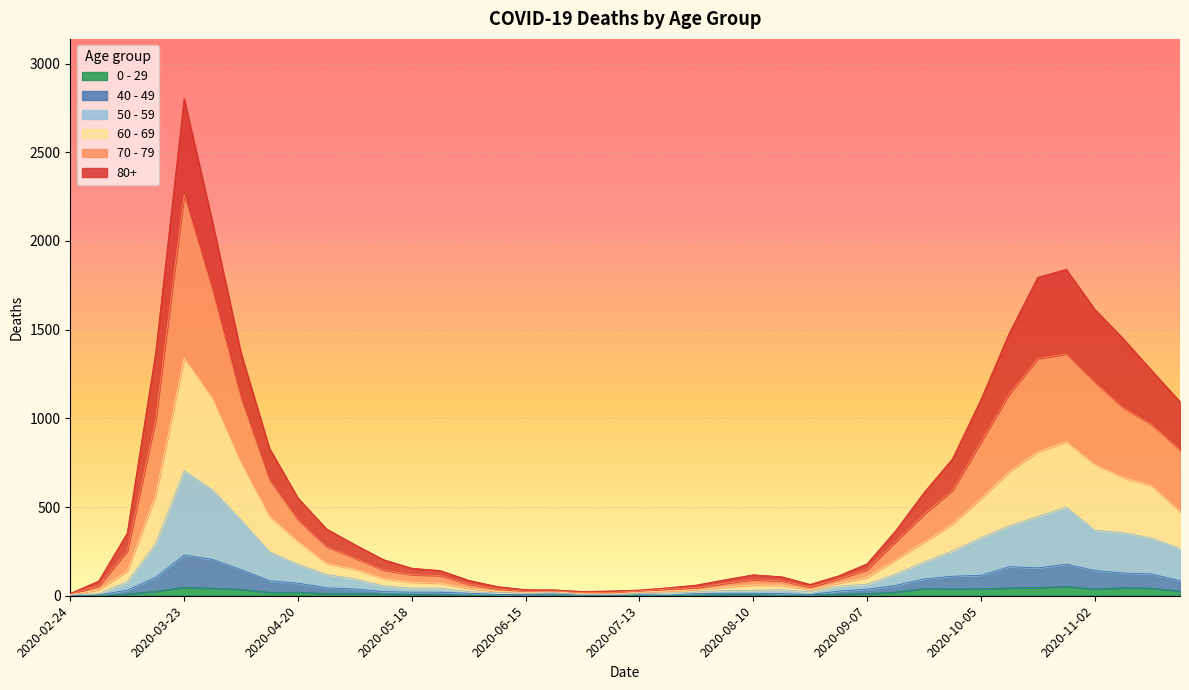

What is the lowest value of the 70 - 79 series?

10